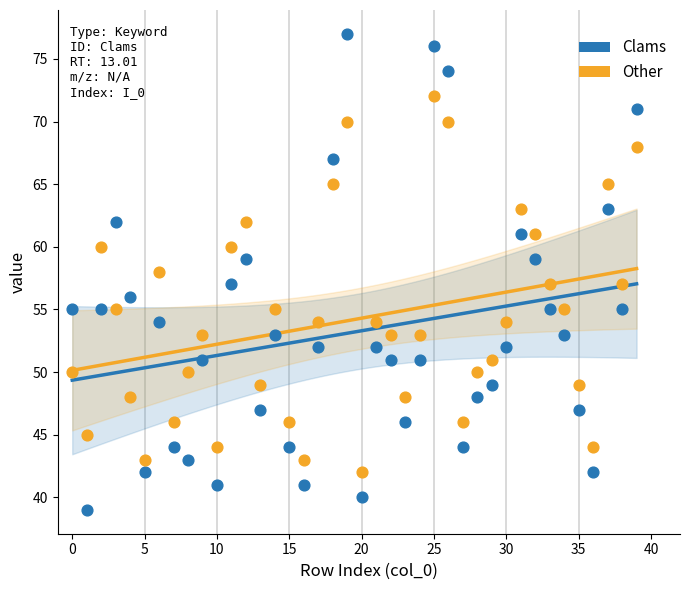

Which series contains the highest Y value?

Clams